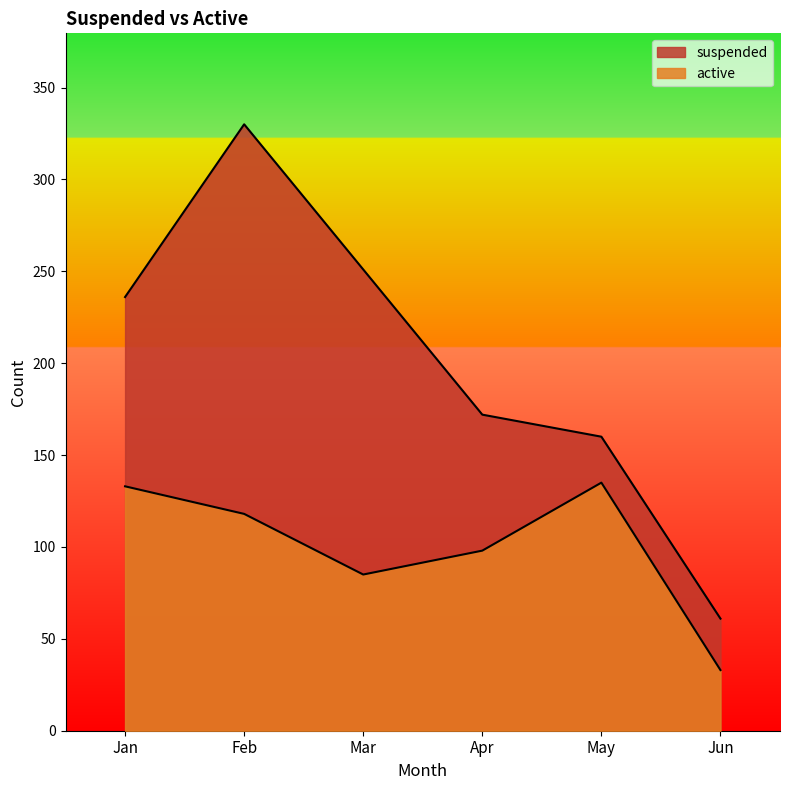

What is the value of the suspended point at the 4th from the left?

172